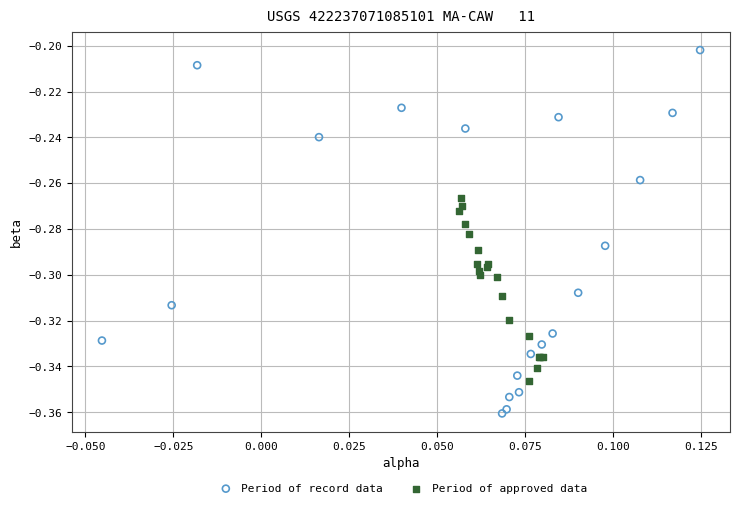

Which series has the widest spread of Y values?

Period of record data